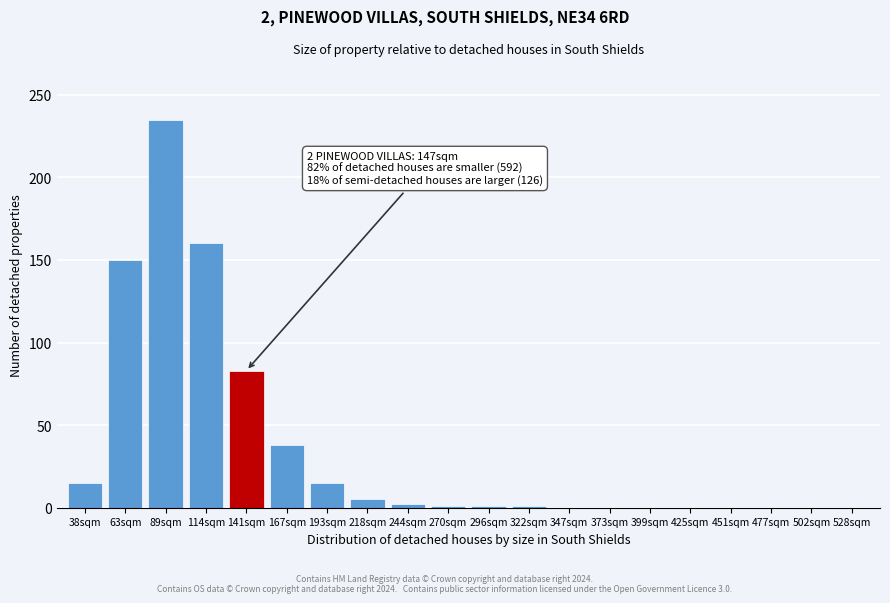

What is the approximate value at 114sqm, to the nearest 50?

150